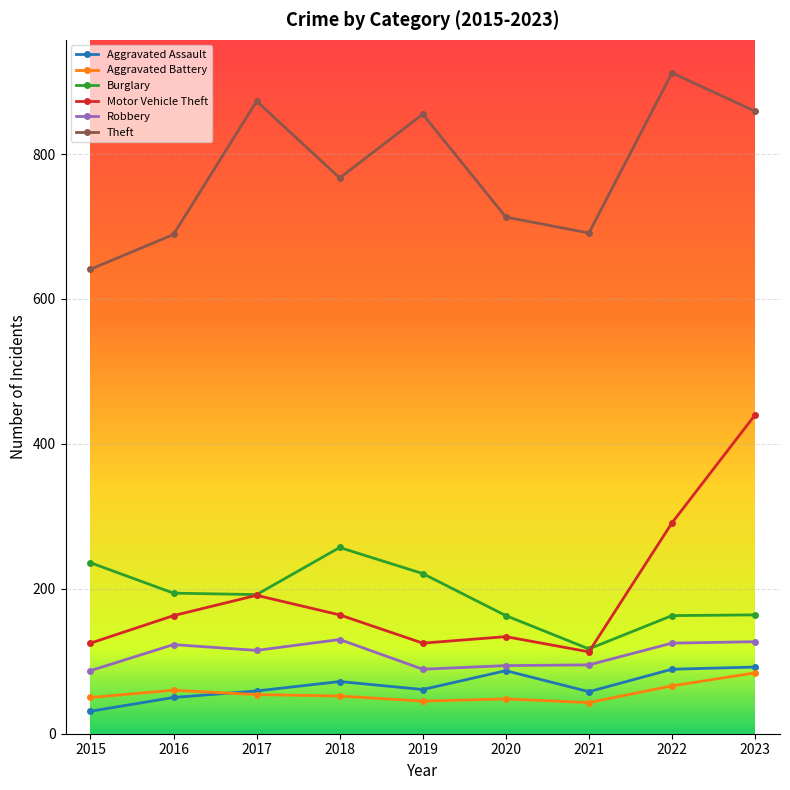

What is the value of the Theft point at the 2nd from the left?

689